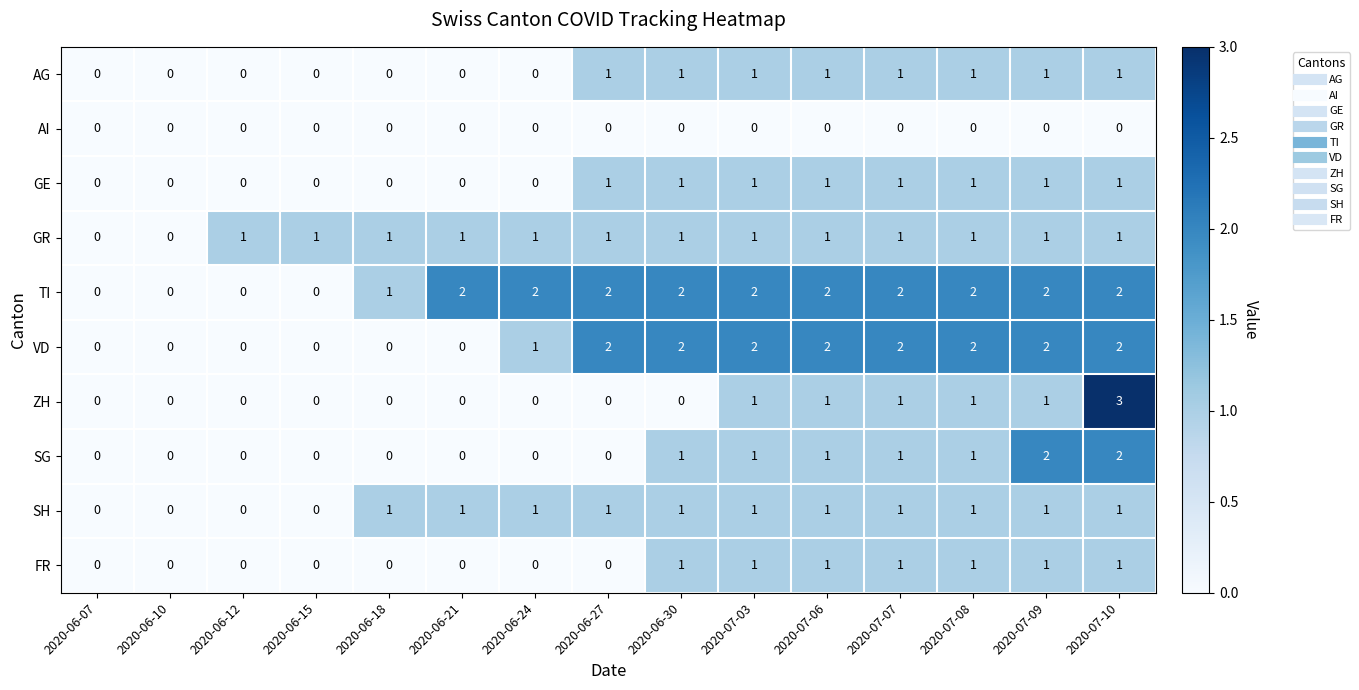

The GE series shows 2 at 2020-07-10. True or false?

False